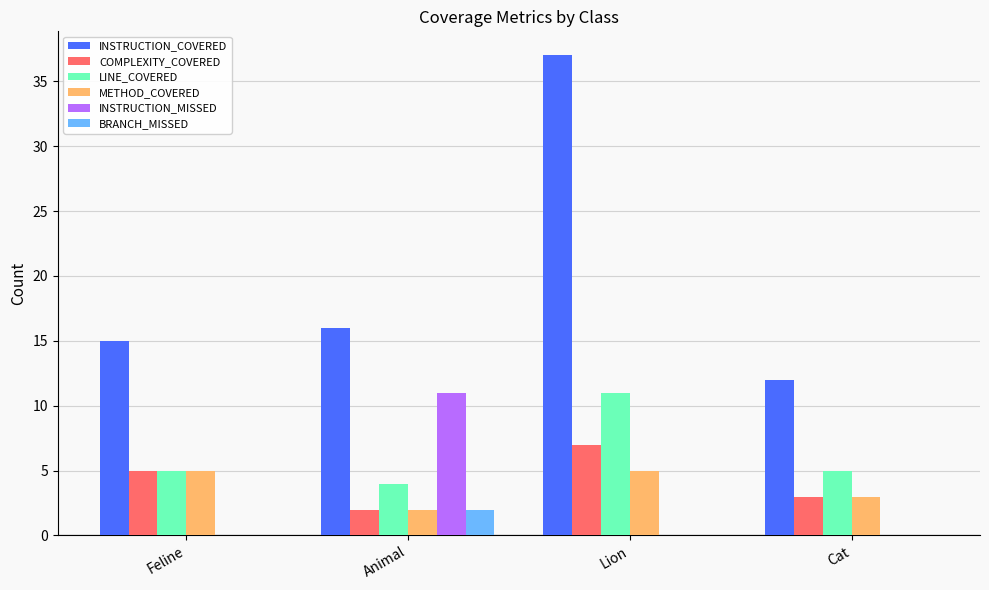

What is the maximum value shown in the chart?

37